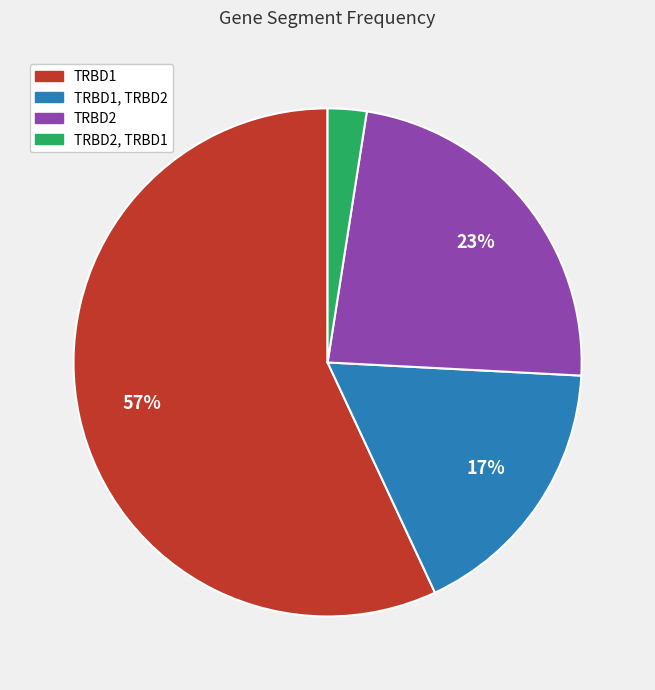

Is there a majority slice in this chart?

Yes